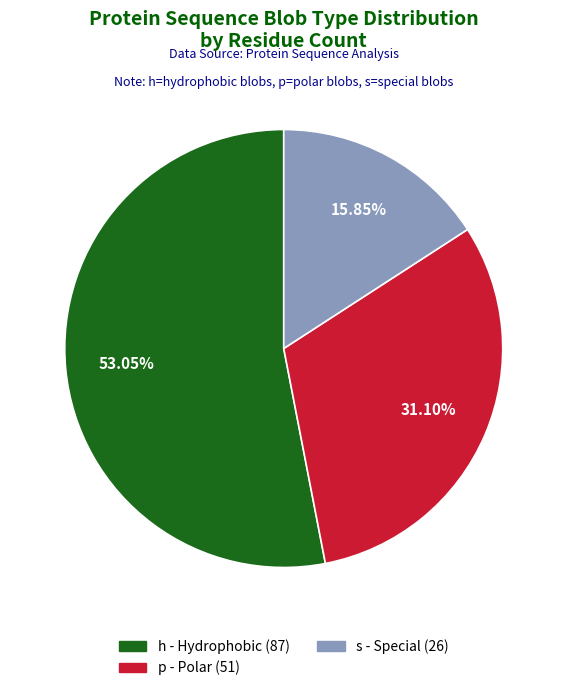

Rank the categories by value from highest to lowest.

h, p, s